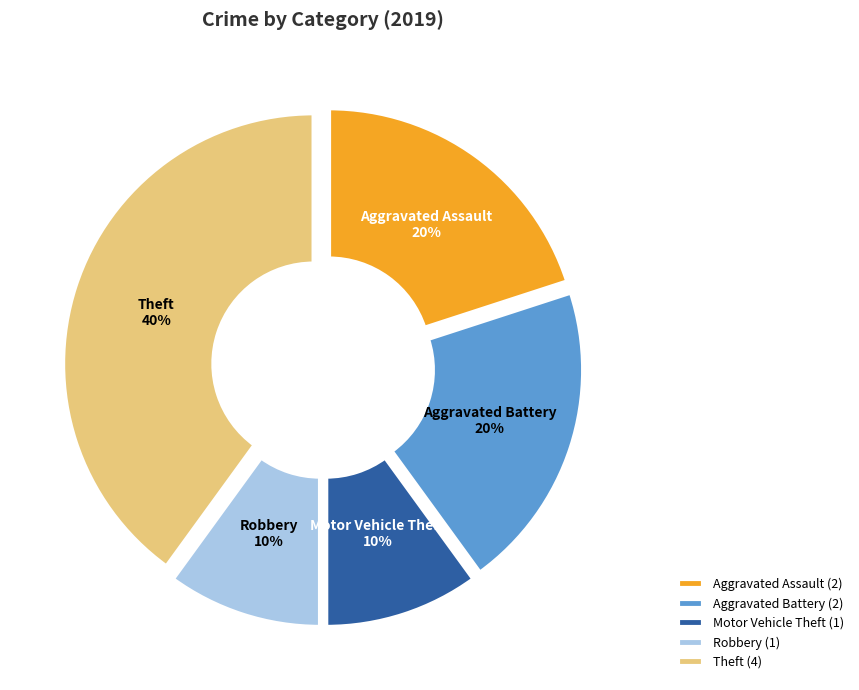

What percentage is the Aggravated Assault slice, to the nearest percent?

20%